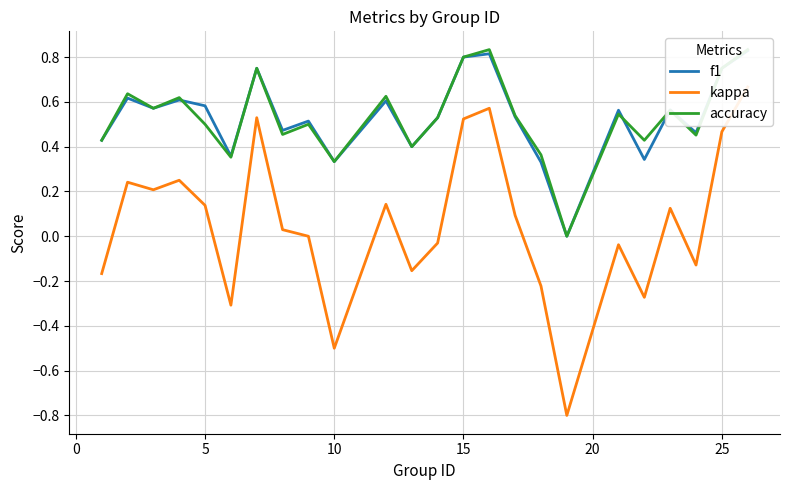

True or false: accuracy has a value of 0.2 at 12.

False